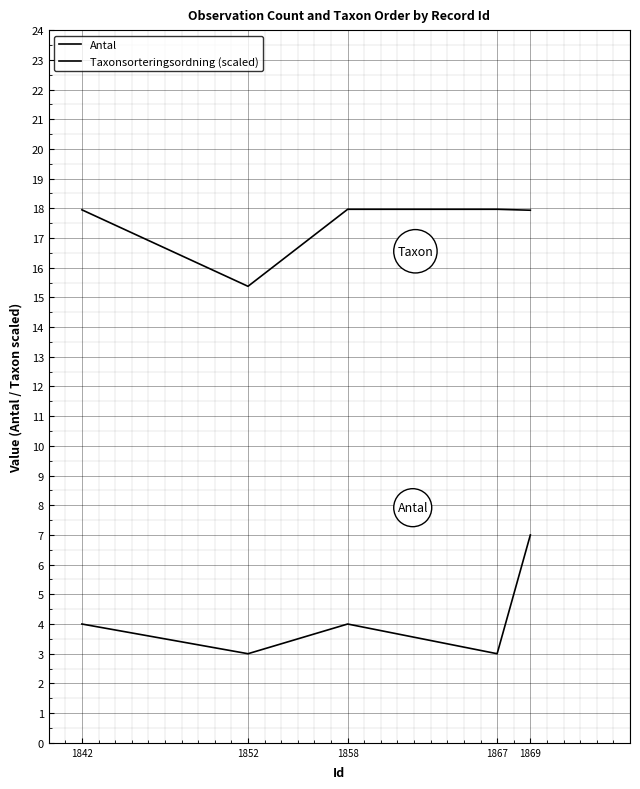

Does the chart have visible grid lines?

Yes